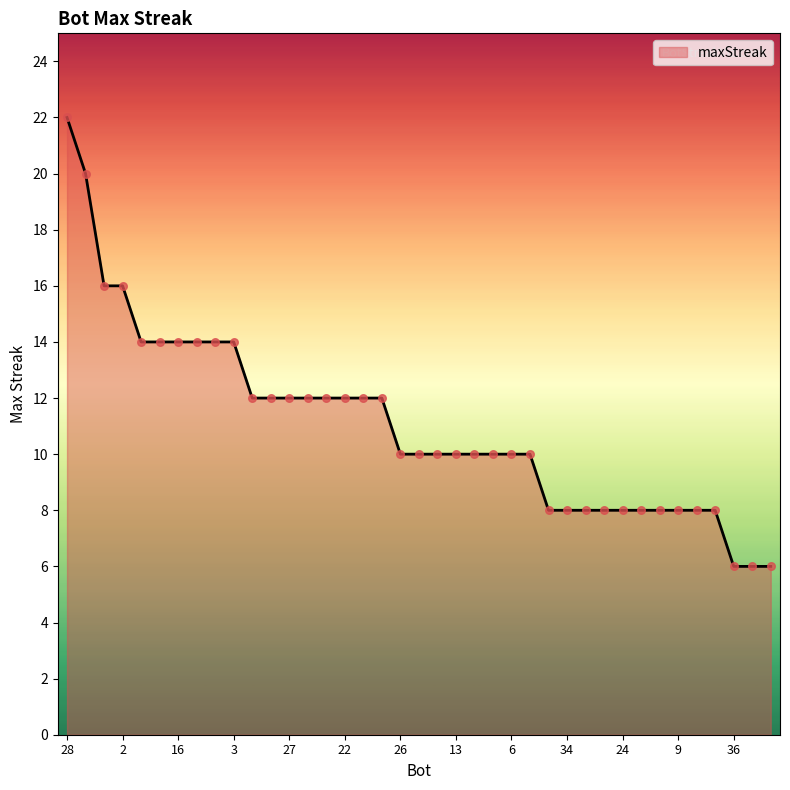

What is the smallest value displayed?

6